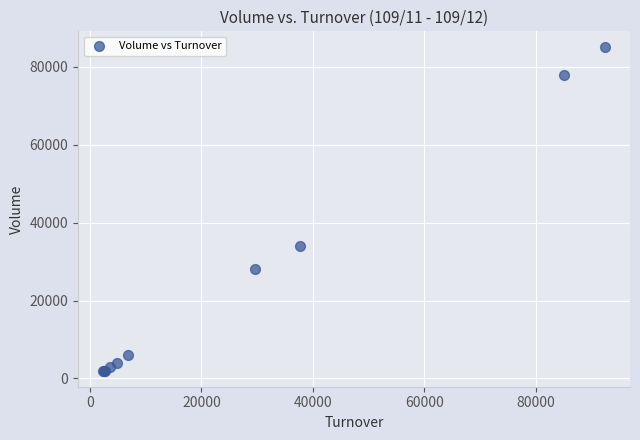

What Y value in the scatter plot is closest to 43500?

34000